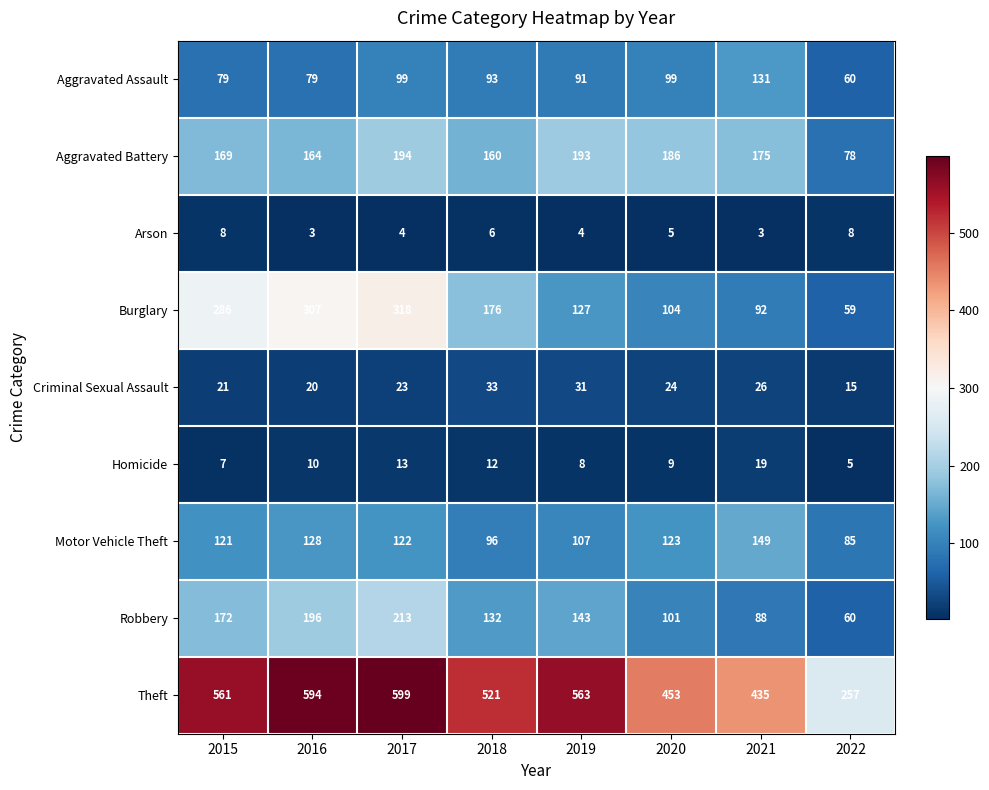

At which category is the sum across all series the highest?

2017